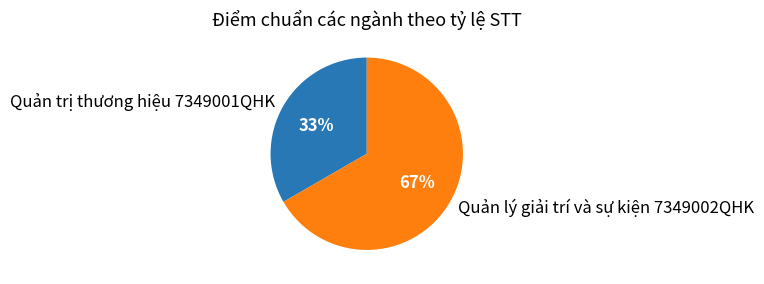

Rank the categories by value from highest to lowest.

Quản lý giải trí và sự kiện 7349002QHK, Quản trị thương hiệu 7349001QHK